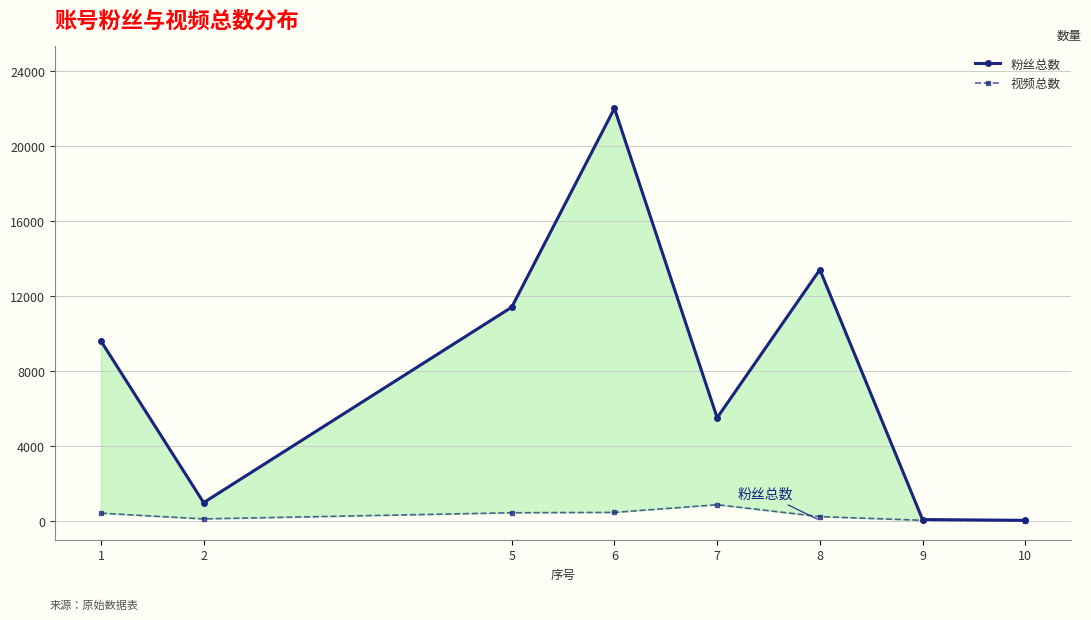

Reading left to right, list all the values displayed in this chart.

粉丝总数: 9594	978	11400	22000	5503	13400	76	33
视频总数: 414	110	438	457	866	231	35	22